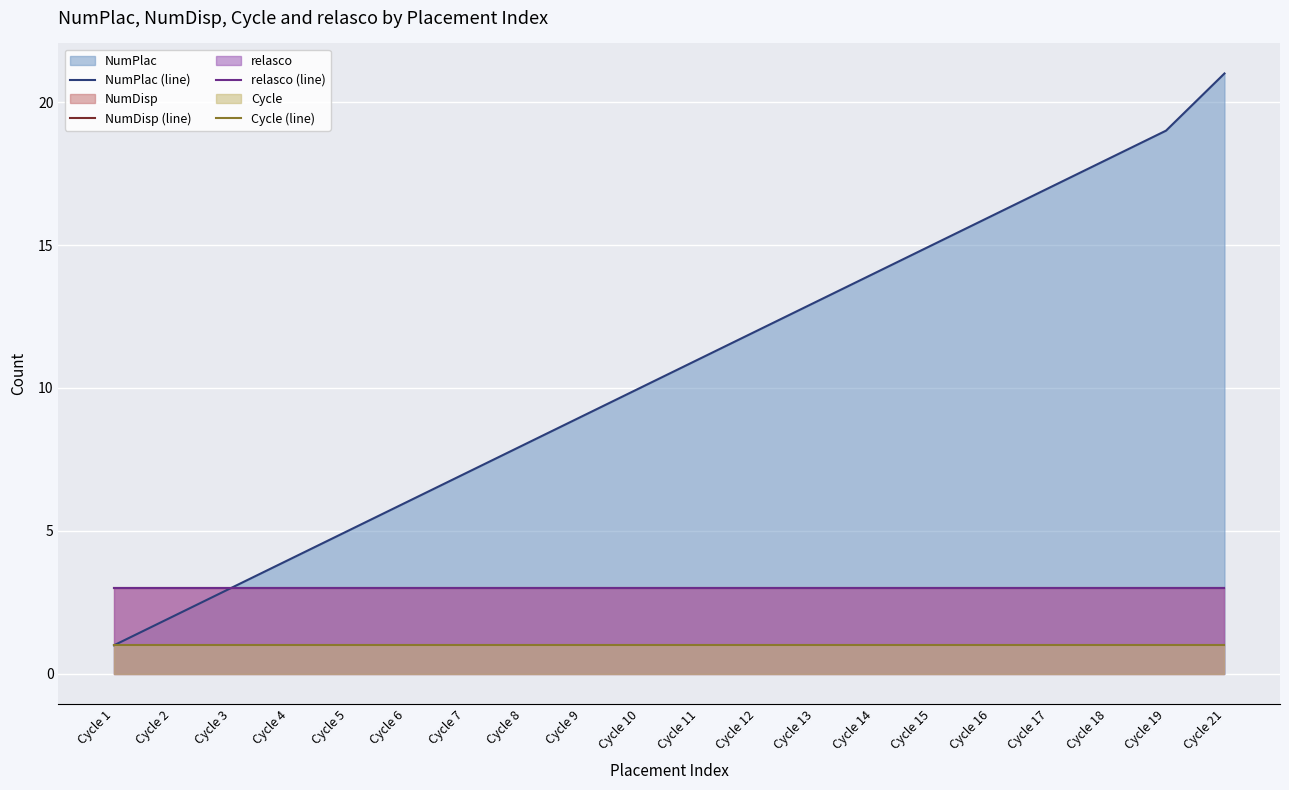

What is the value of the Cycle (line) point at the 5th from the left?

1